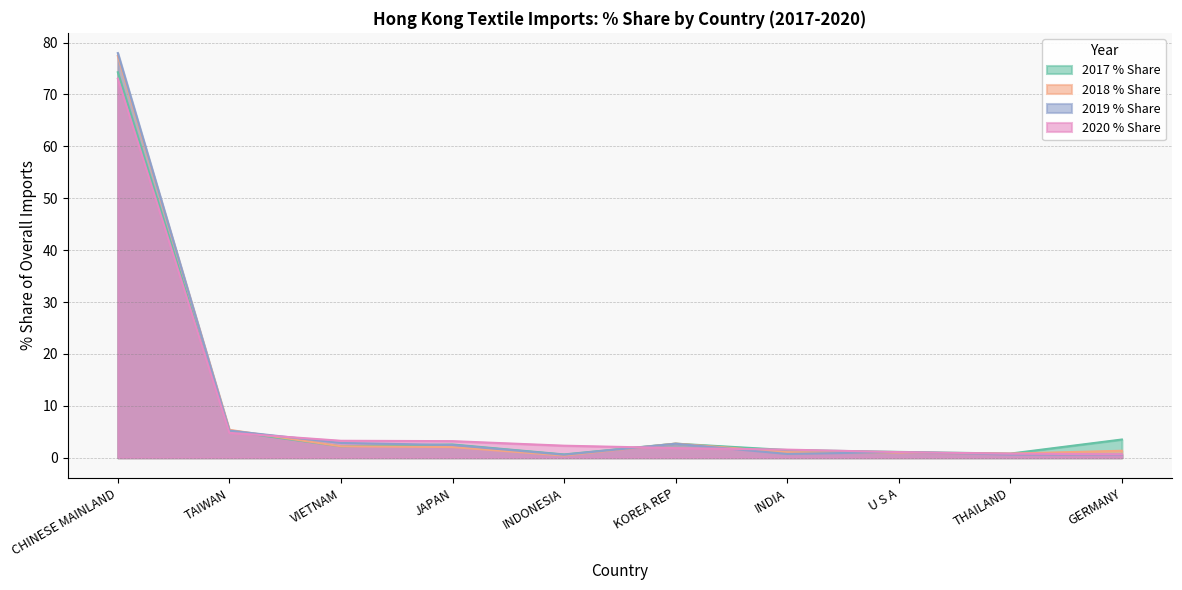

How many lines are shown in the chart?

4